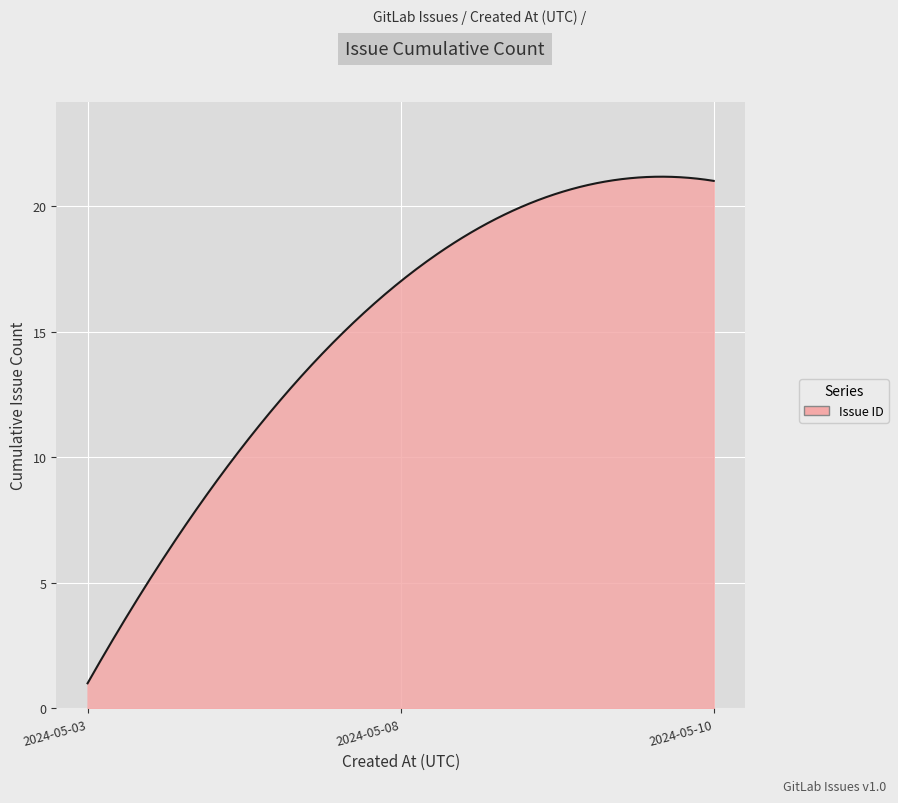

How many distinct data groups are displayed?

1